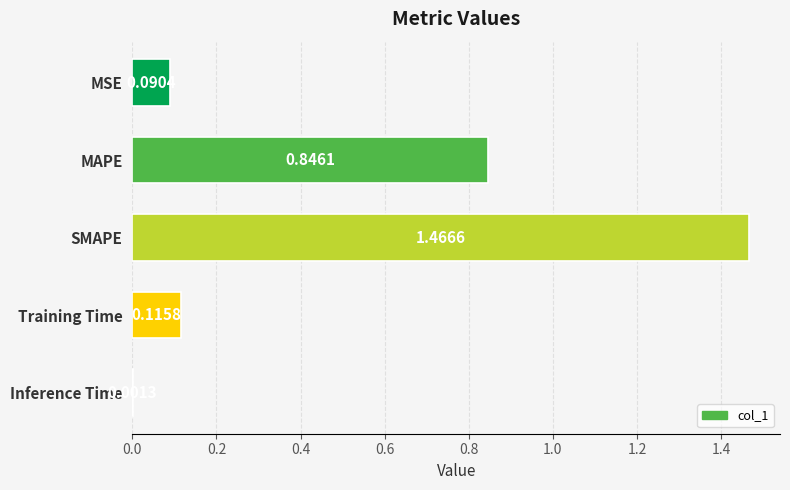

What is the change in value from MSE to SMAPE?

+1.4